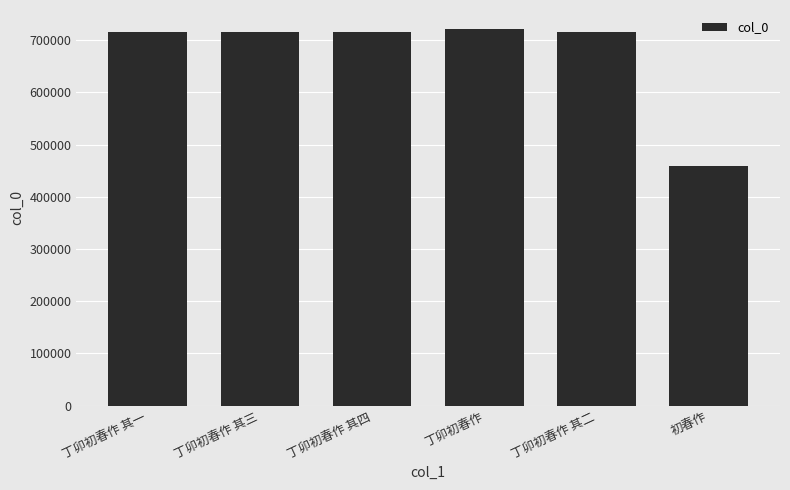

What is the difference between the second highest and second lowest values?

3